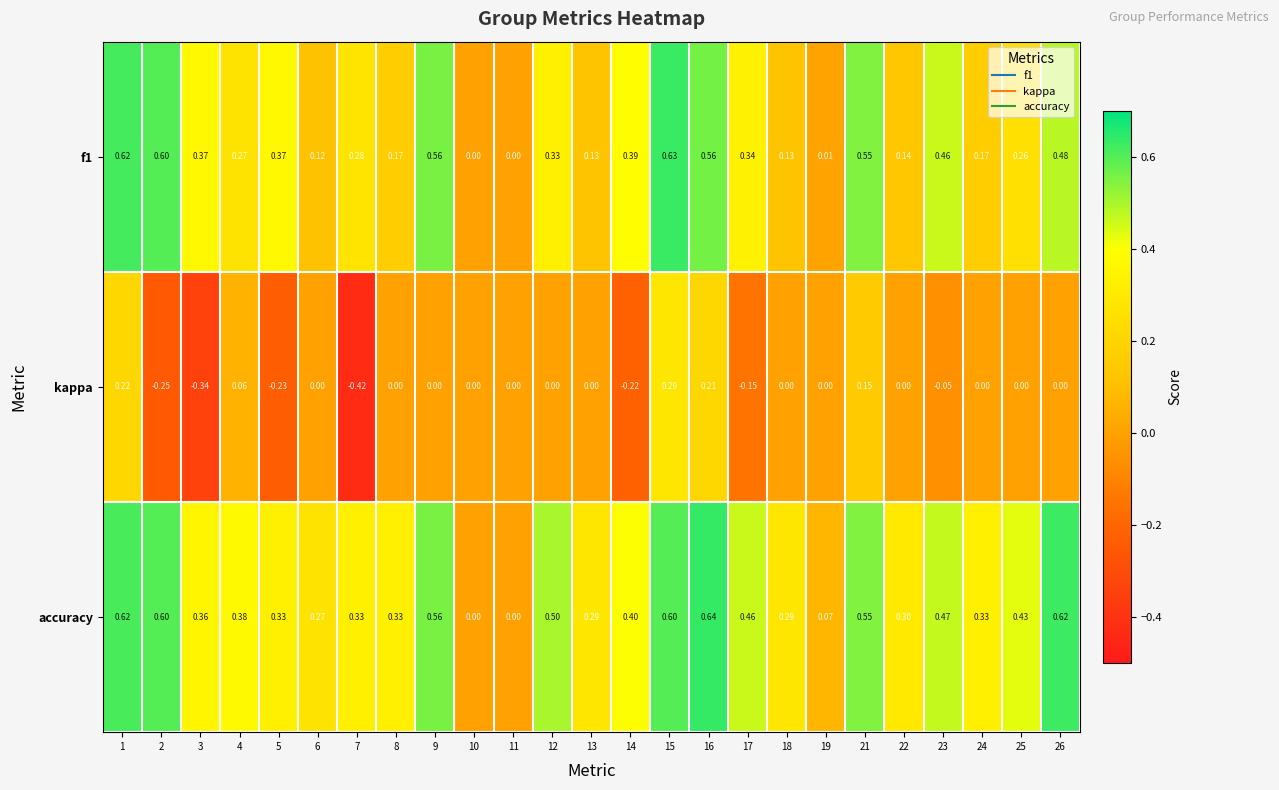

Is the value of kappa at 12 greater than the value of accuracy at 25?

No